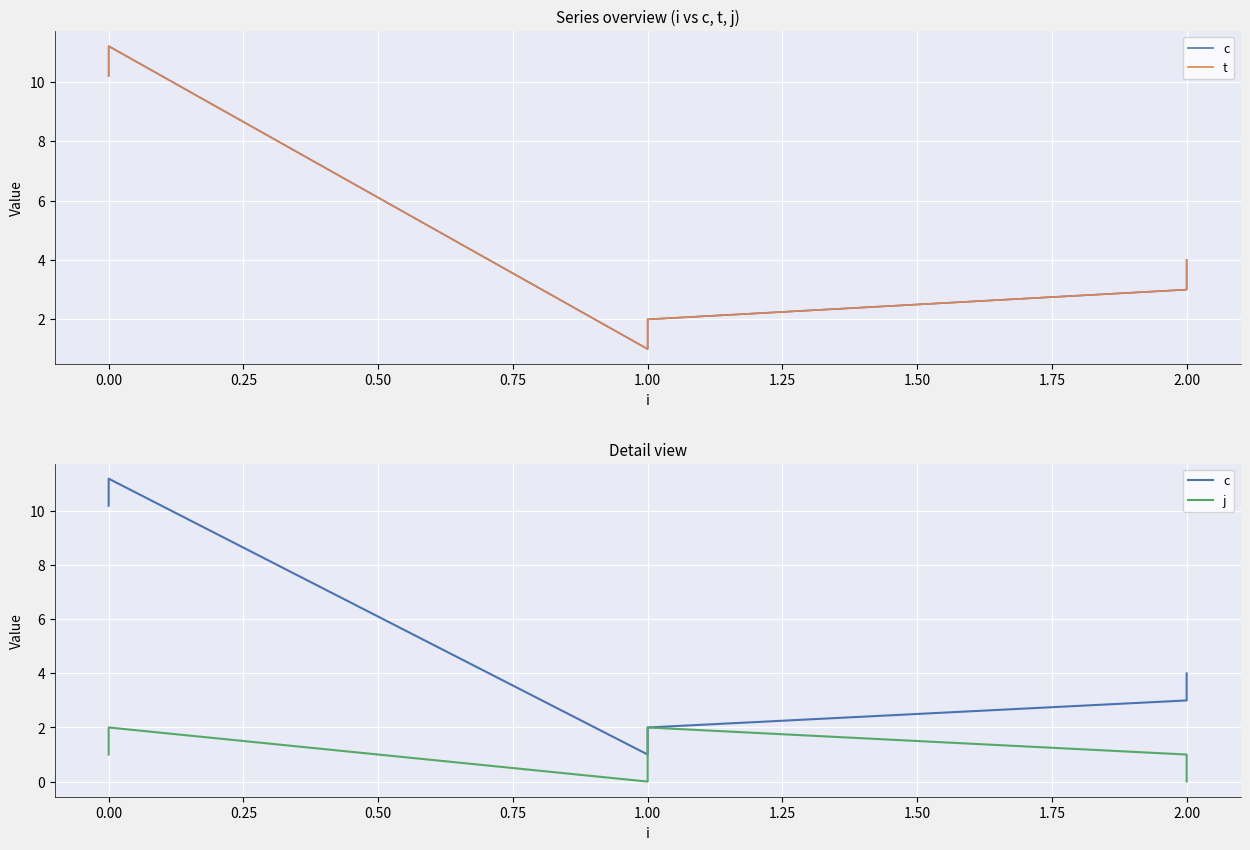

Which series has the largest total across all categories?

c